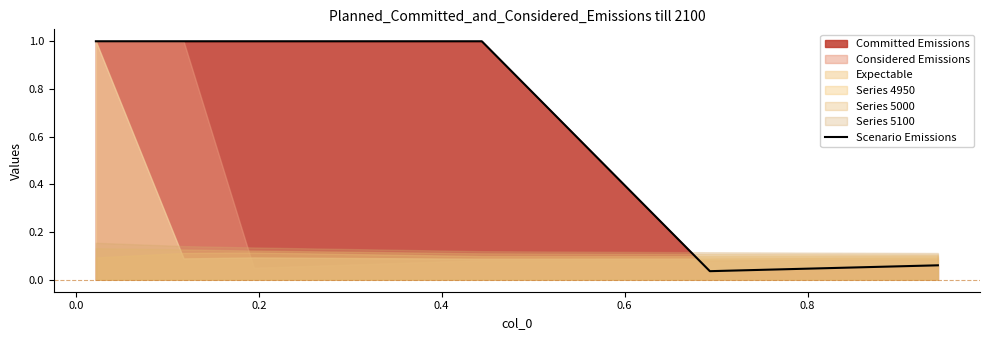

What is the ratio of the value at 0.0 to the value at 0.4?

1.0